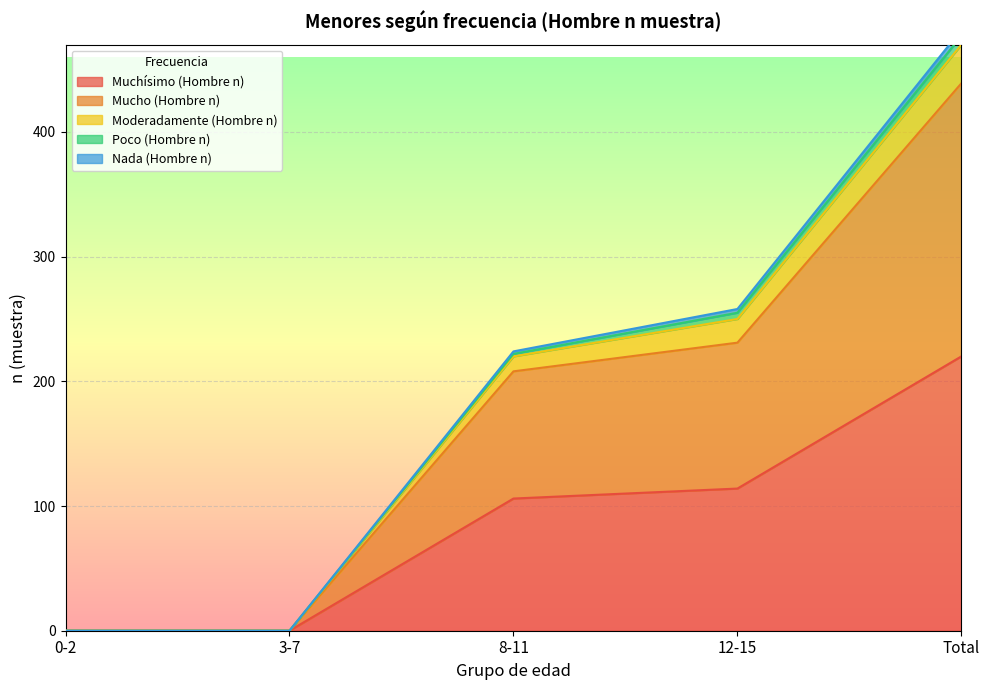

True or false: Muchísimo (Hombre n) has a value of 106 at 8-11.

True